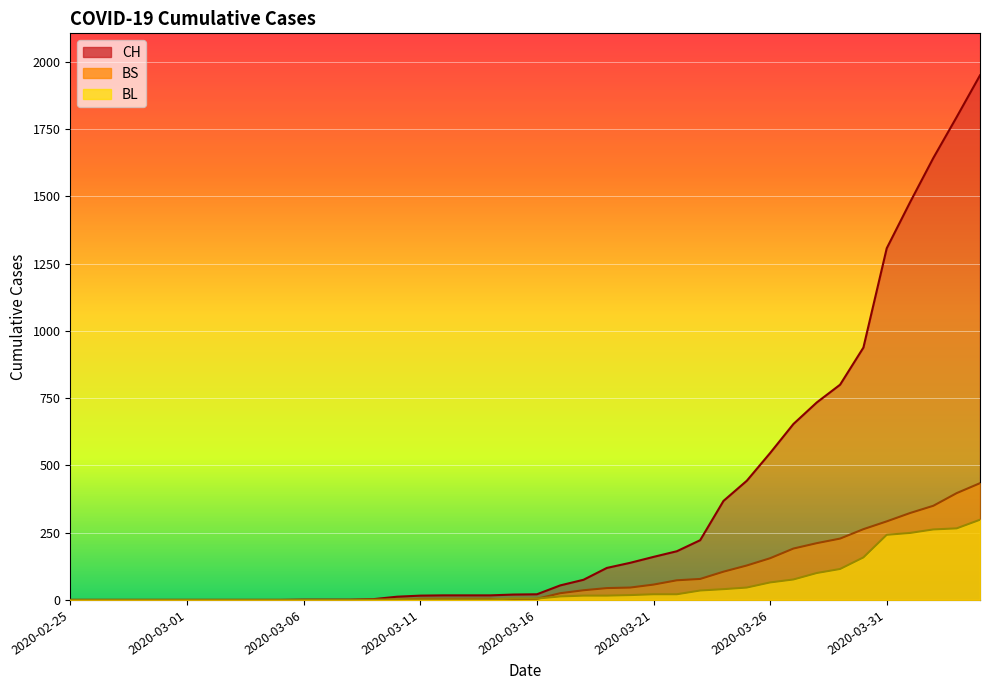

How many values in CH are above zero?

30